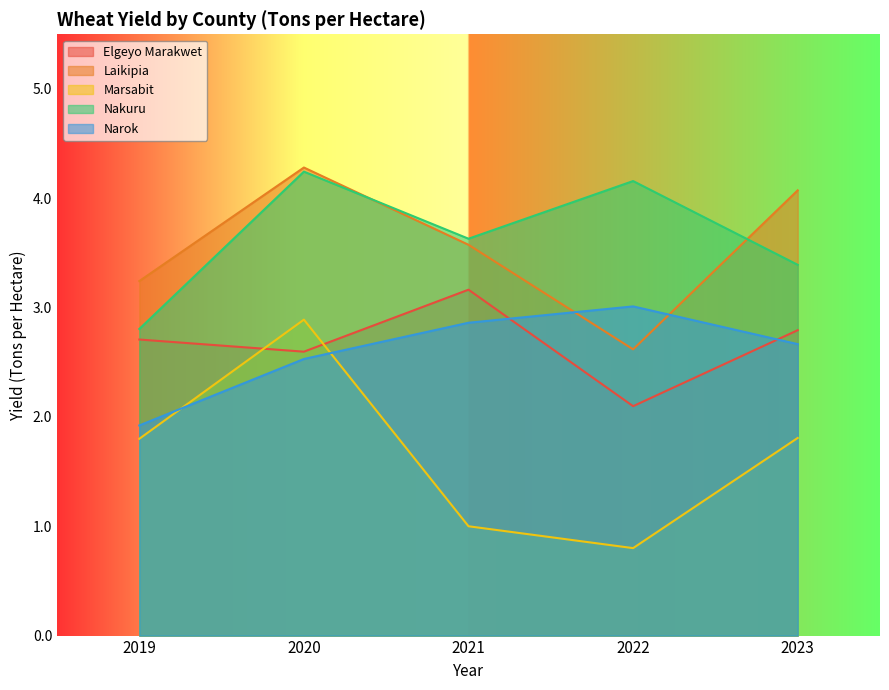

Which series has the largest range (max minus min)?

Marsabit